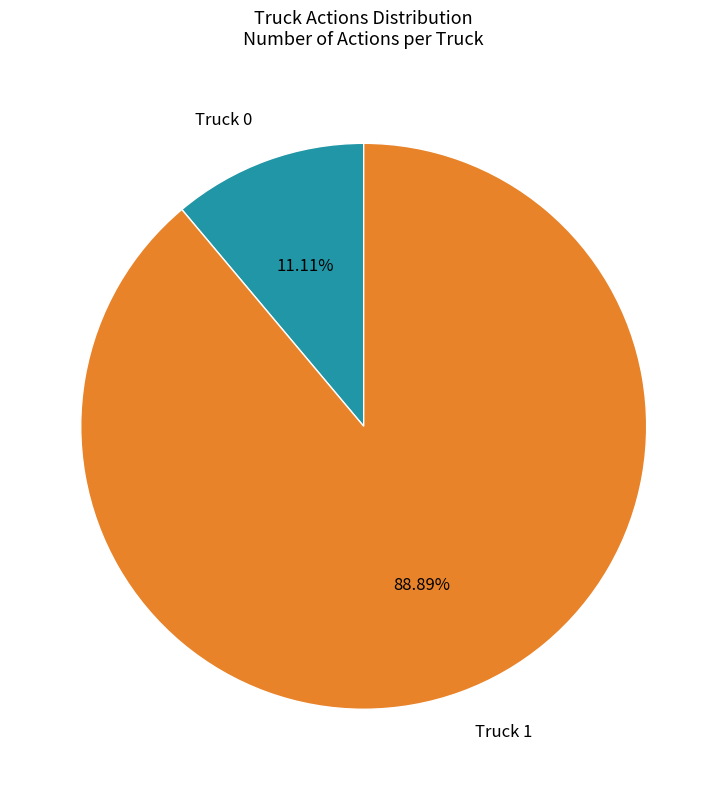

Which slice is the smallest?

Truck 0